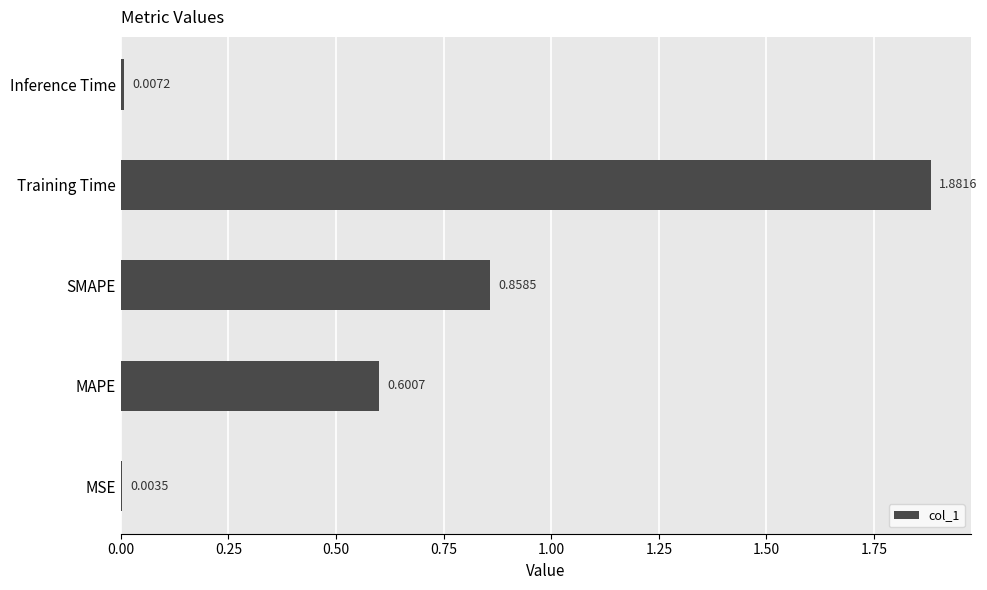

Where is the data nearest to the value 0?

MSE